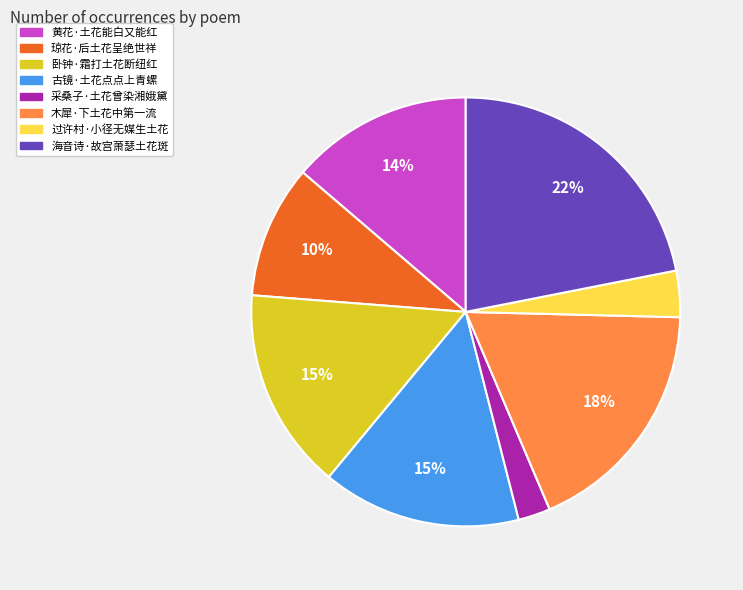

Between 琼花·后土花呈绝世祥 and 过许村·小径无媒生土花, which is larger?

琼花·后土花呈绝世祥